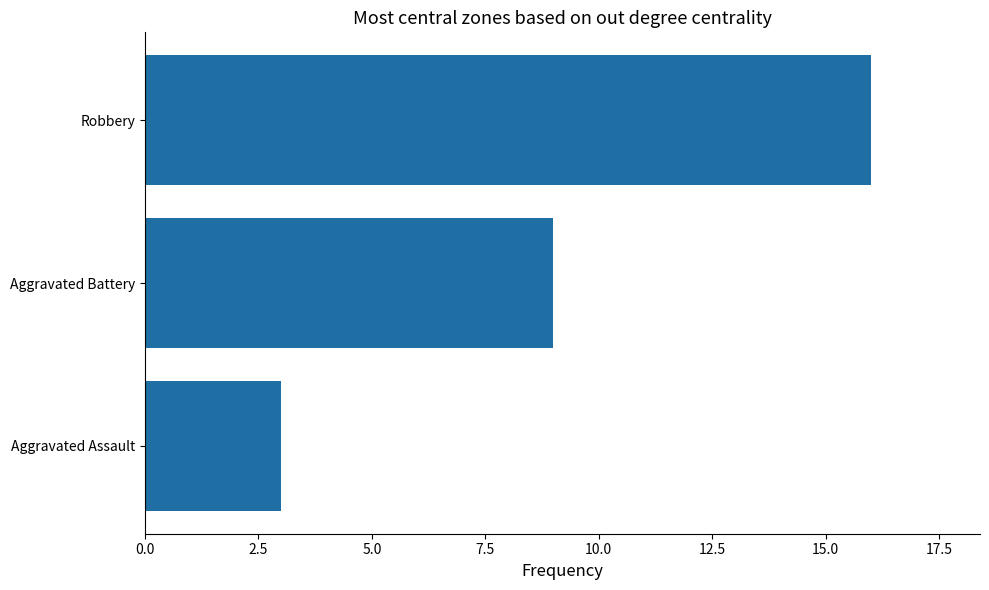

At which label is the value closest to 9?

Aggravated Battery